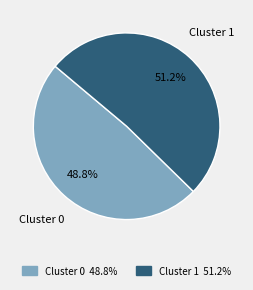

What is the ratio of the value at Cluster 1 to the value at Cluster 0?

1.0